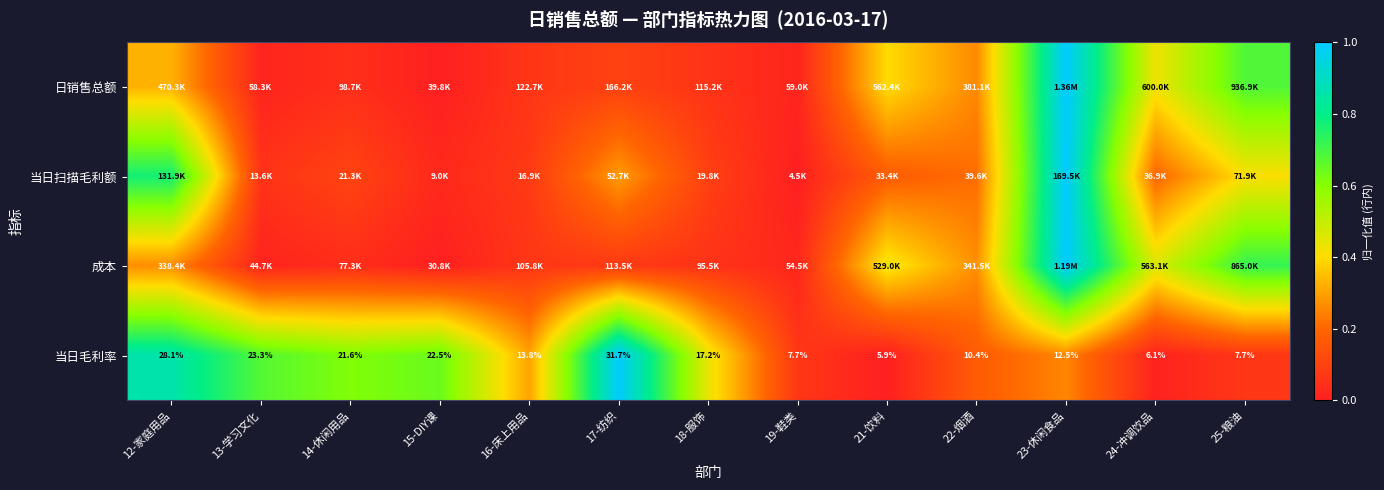

How many data points in 当日毛利率 are less than 13?

6